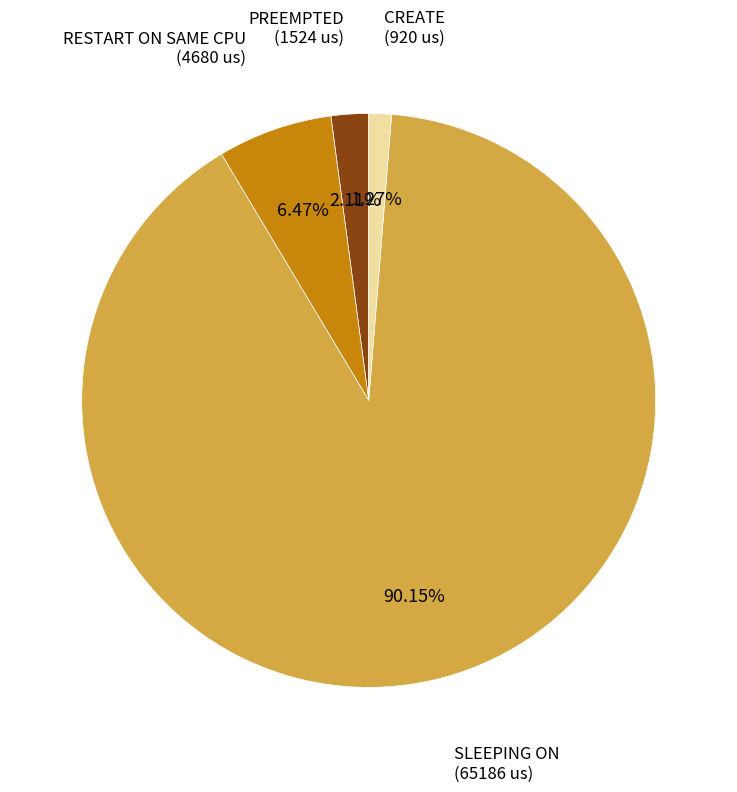

Between PREEMPTED (1524 us) and SLEEPING ON (65186 us), which is larger?

SLEEPING ON (65186 us)